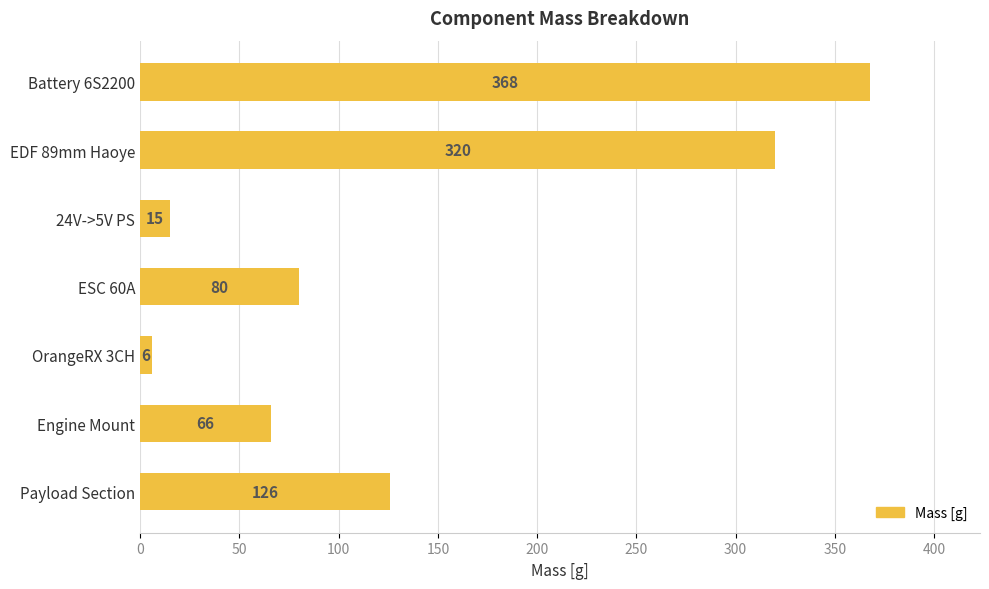

What is the sum of all values?

981